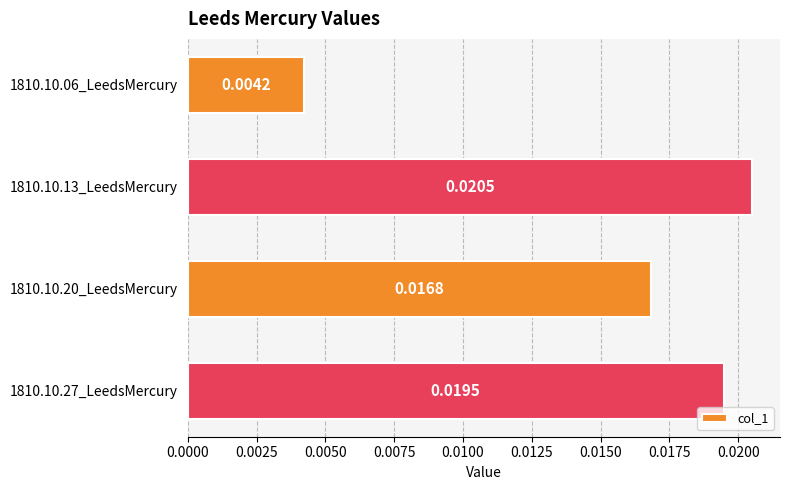

Between 1810.10.13_LeedsMercury and 1810.10.27_LeedsMercury, which is larger?

1810.10.13_LeedsMercury